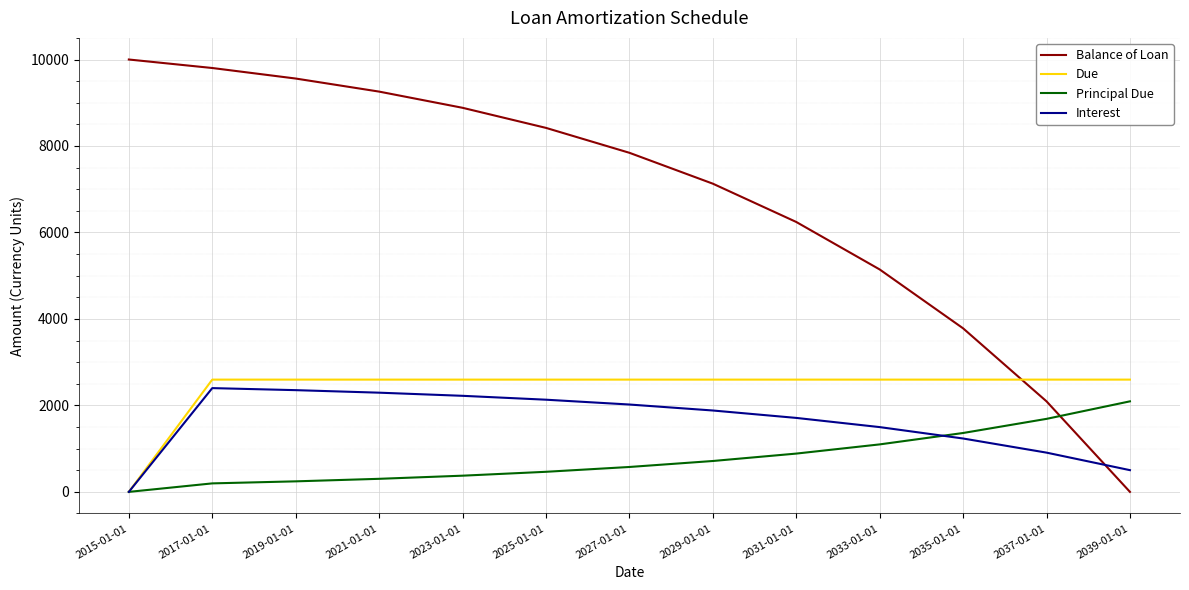

How many values in the Interest series exceed 1882?

7